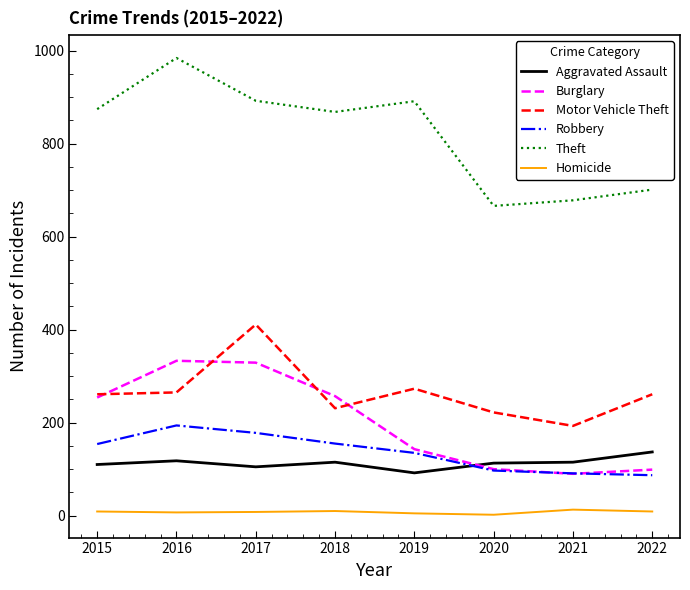

Is it true that Theft equals 1245 at 2022?

False